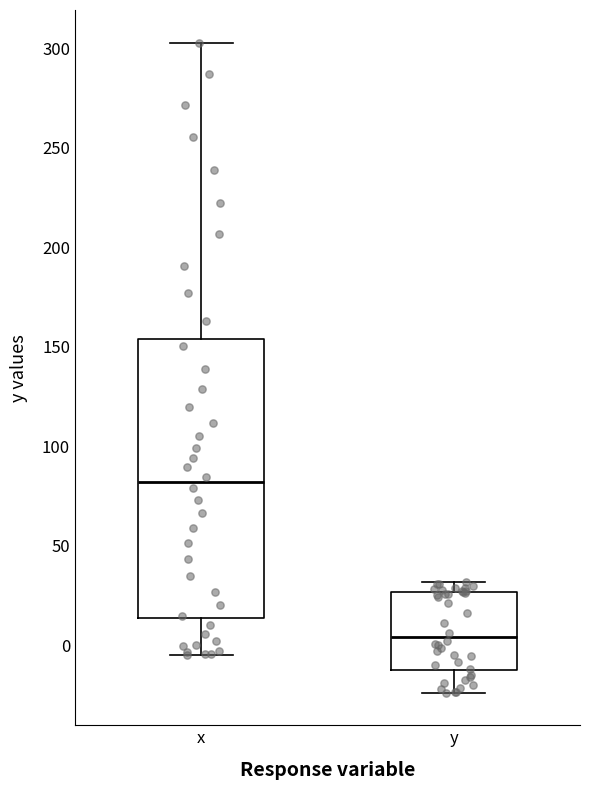

Reading left to right, transcribe this box plot: for each box, give where its median line is, the range the box spans, and where its two whiskers end, as read against the y-axis. The values are not printed on the chart, so give them approximately, as read against the axis.

x: median 80, box 15 to 155, whiskers -5 to 305
y: median 5, box -15 to 25, whiskers -25 to 30